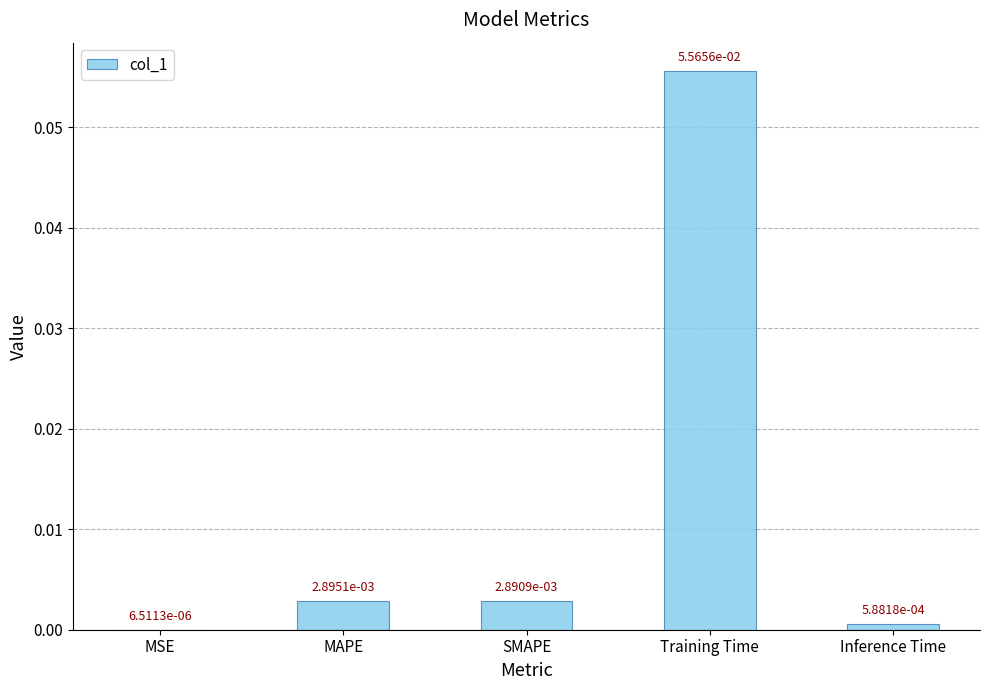

Where is the data nearest to the value 0?

MSE